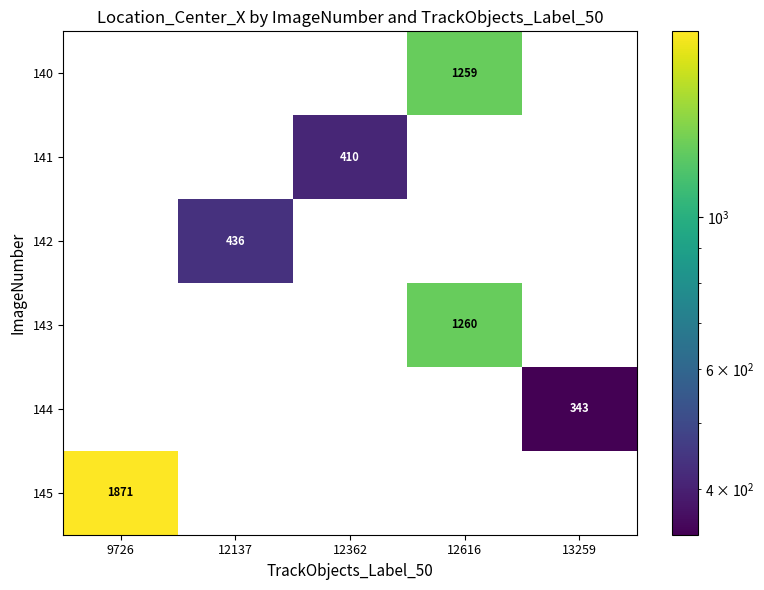

At how many categories does at least one series exceed 1674?

1